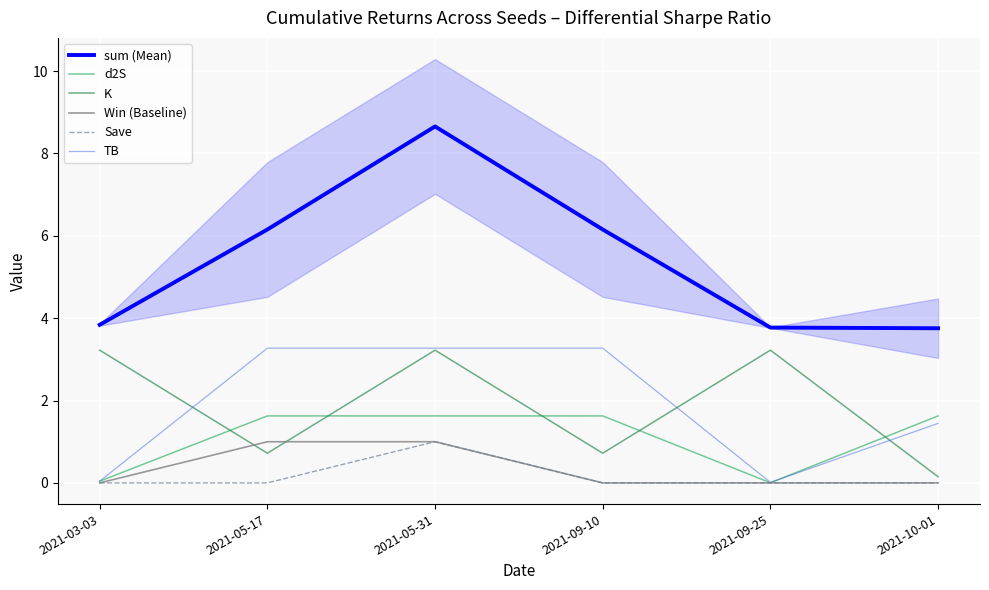

What are all the series names shown in the legend?

sum (Mean), d2S, K, Win (Baseline), Save, TB